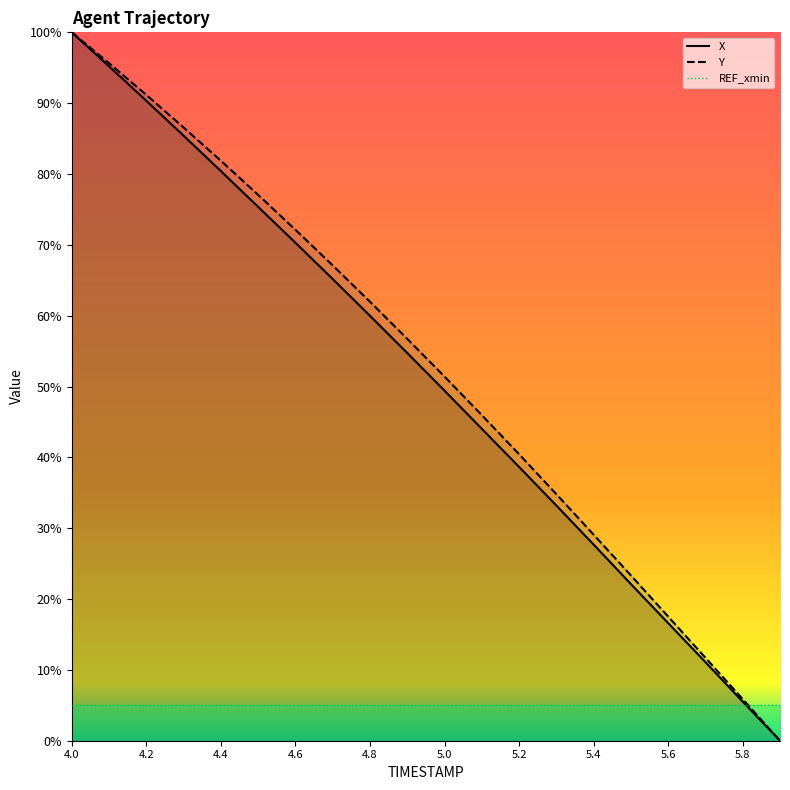

True or false: X has more than 2 interior local peaks.

False